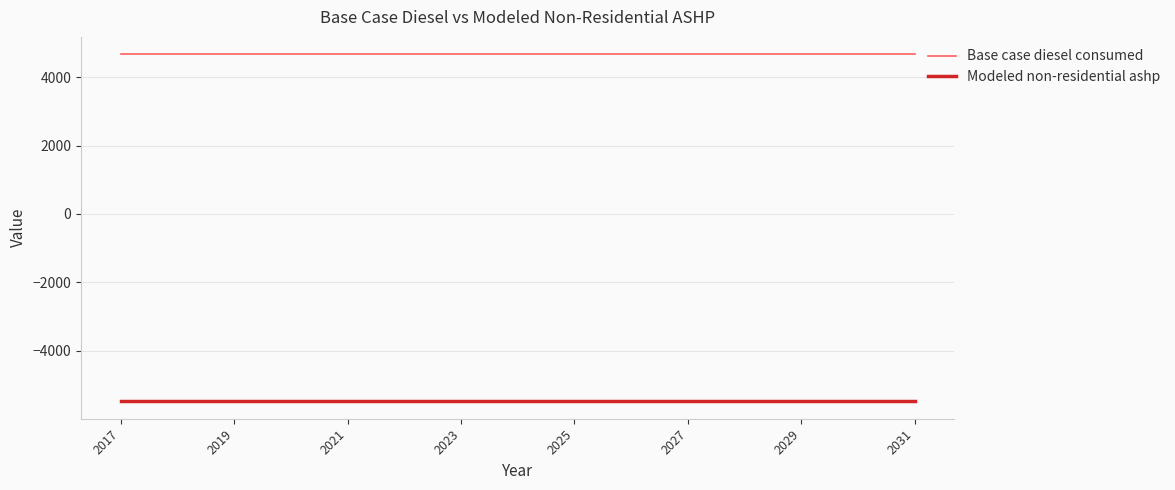

Which series has the largest total across all categories?

Base case diesel consumed